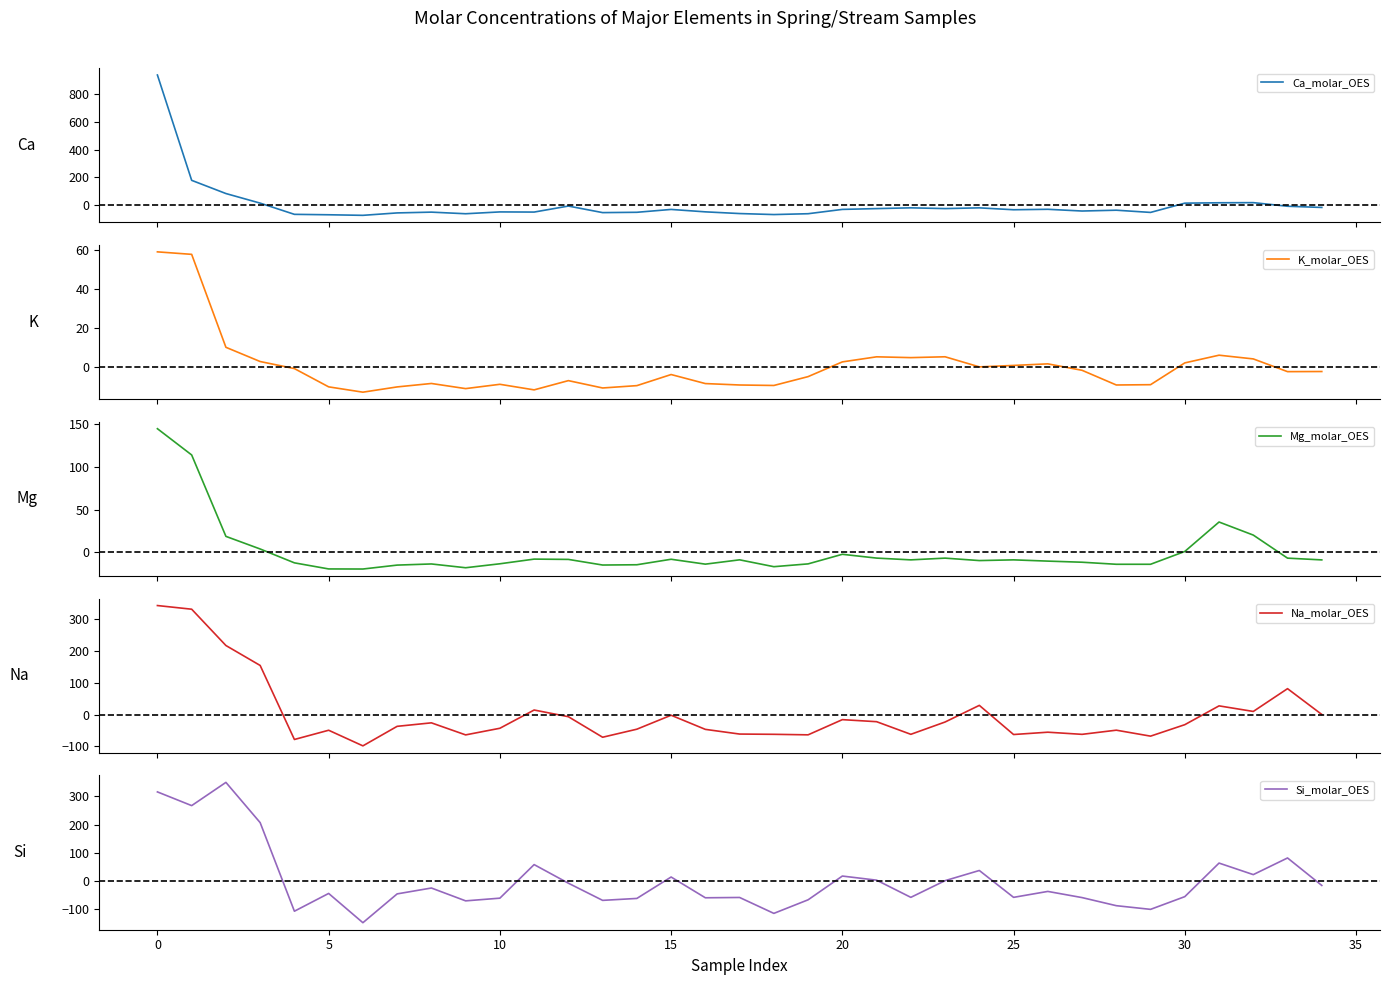

The value of Si_molar_OES at 0 is 202.9. True or false?

False